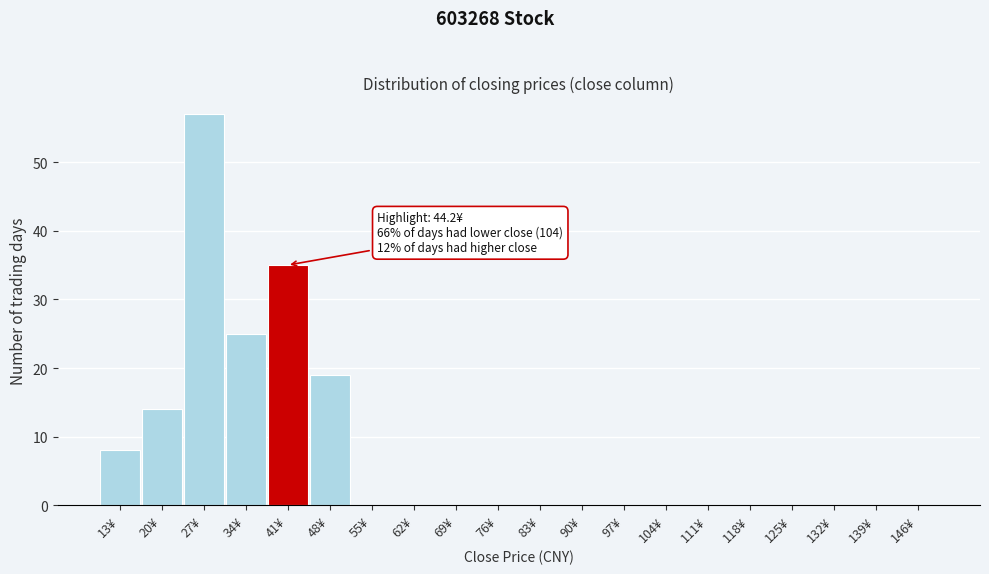

Reading right to left, transcribe all the data shown in this chart.

146¥=0	139¥=0	132¥=0	125¥=0	118¥=0	111¥=0	104¥=0	97¥=0	90¥=0	83¥=0	76¥=0	69¥=0	62¥=0	55¥=0	48¥=19	41¥=35	34¥=25	27¥=57	20¥=14	13¥=8